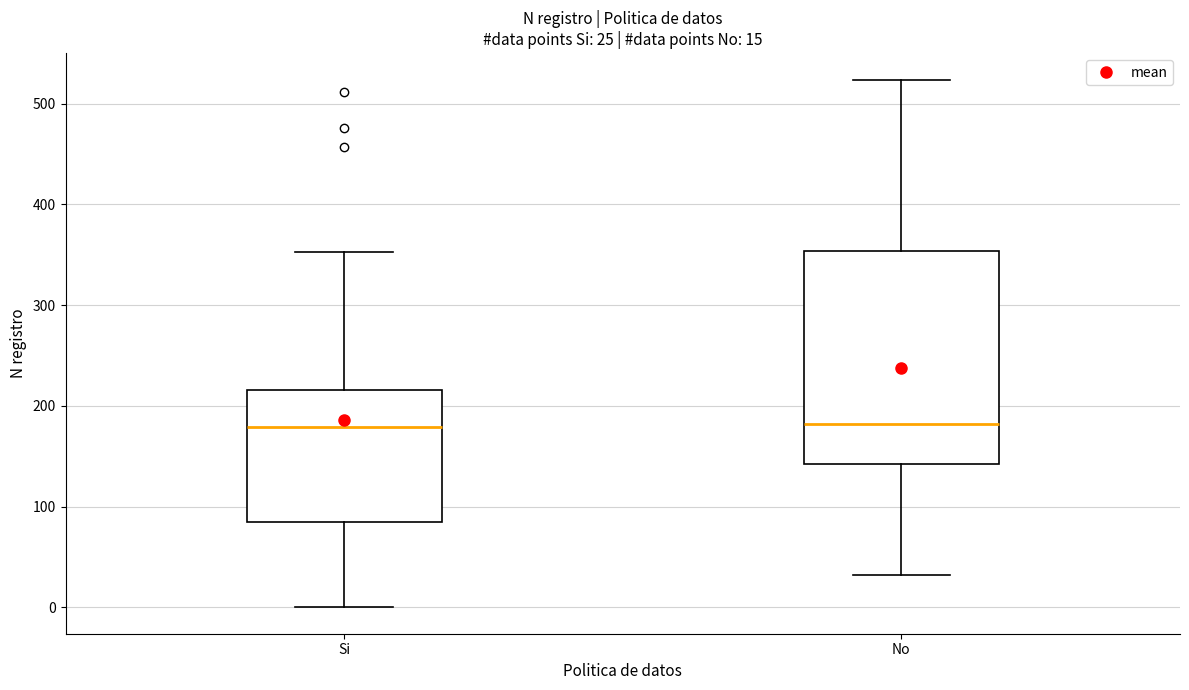

Which box is the tallest, from its lower edge to its upper edge?

No